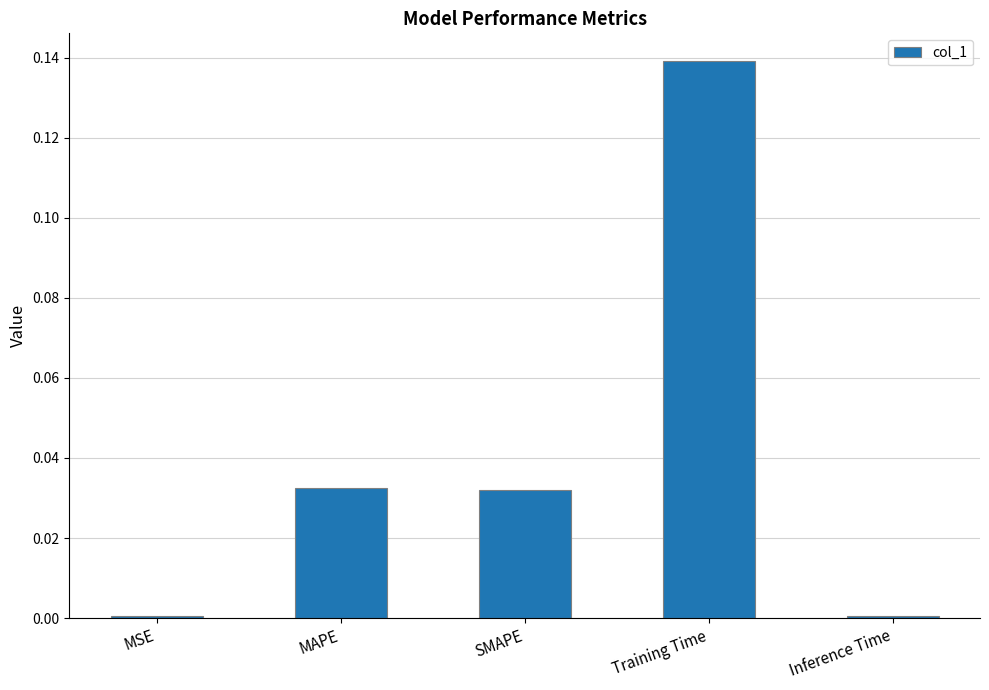

How many bars are there in total?

5